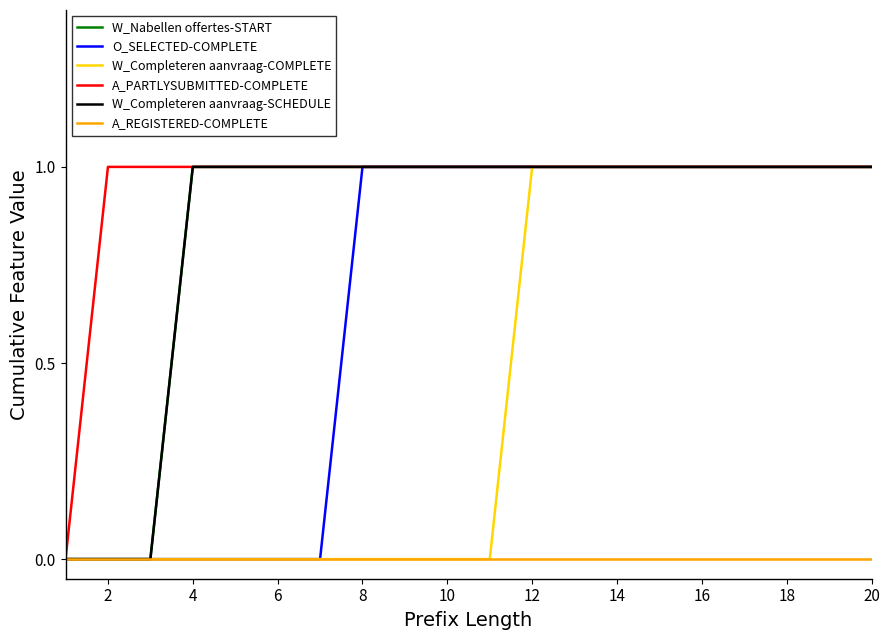

Is this an area chart (filled region under the line)?

No